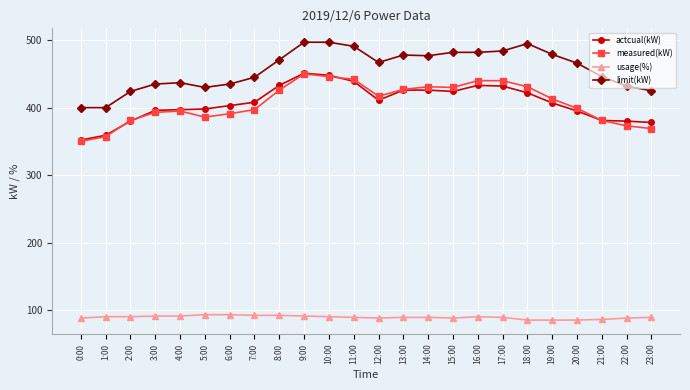

Between 18:00 and 23:00, which series saw the biggest shift?

limit(kW)